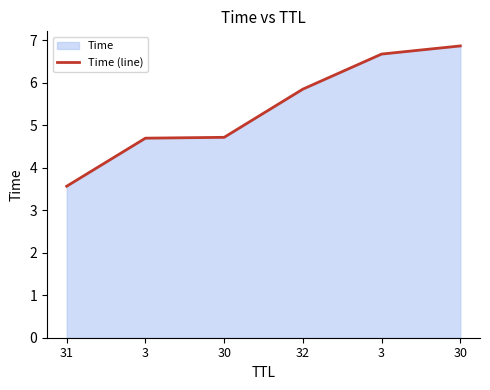

At which category does the chart reach its minimum across all series?

31